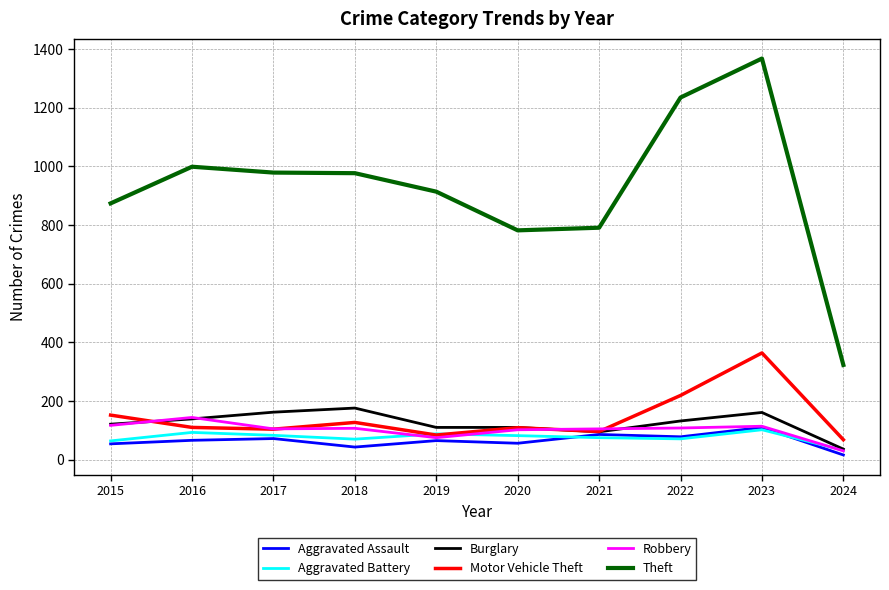

What is the sum of the Motor Vehicle Theft values at 2016 and 2023?

474